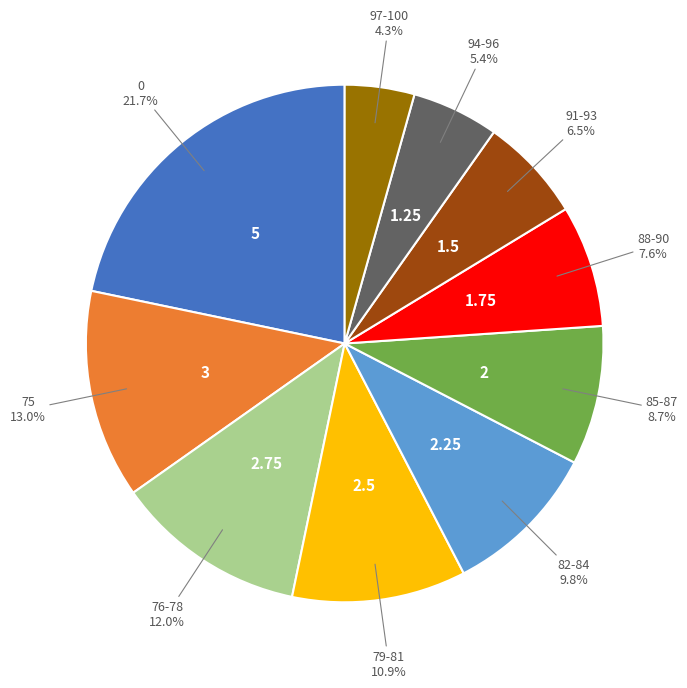

Does any single category account for the majority?

No